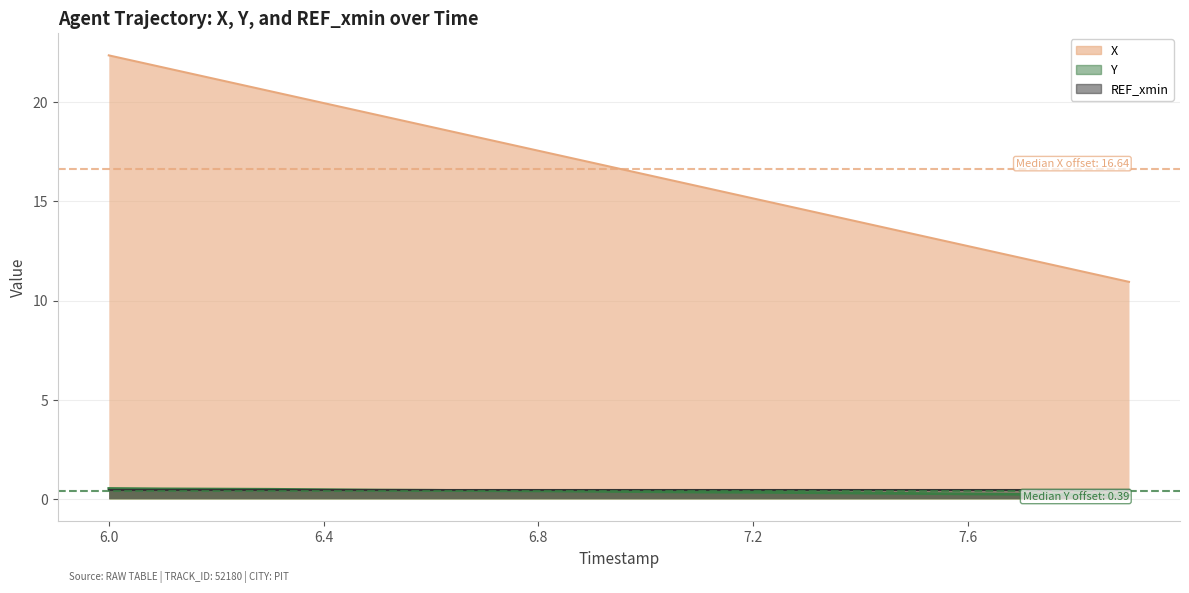

Between 6.6 and 7.9, which is larger?

6.6